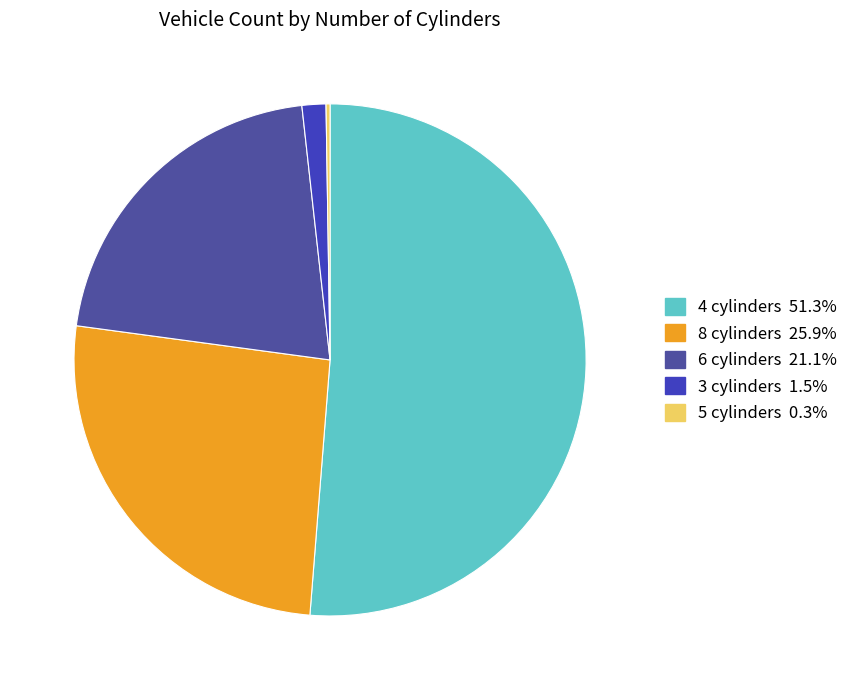

Which category accounts for the majority?

4 cylinders